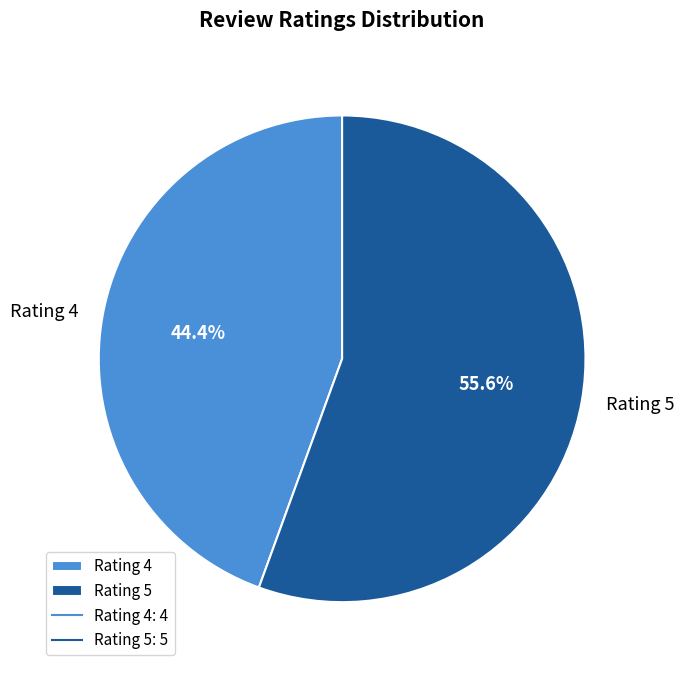

To the nearest percent, what is the difference between the largest and smallest slice percentages?

11%